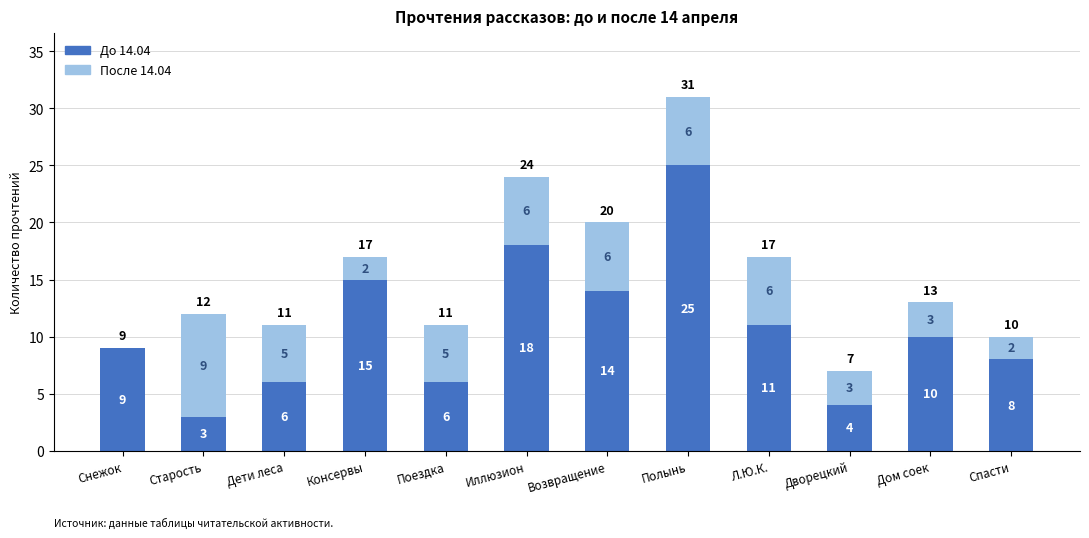

At which category is the sum across all series the highest?

Полынь